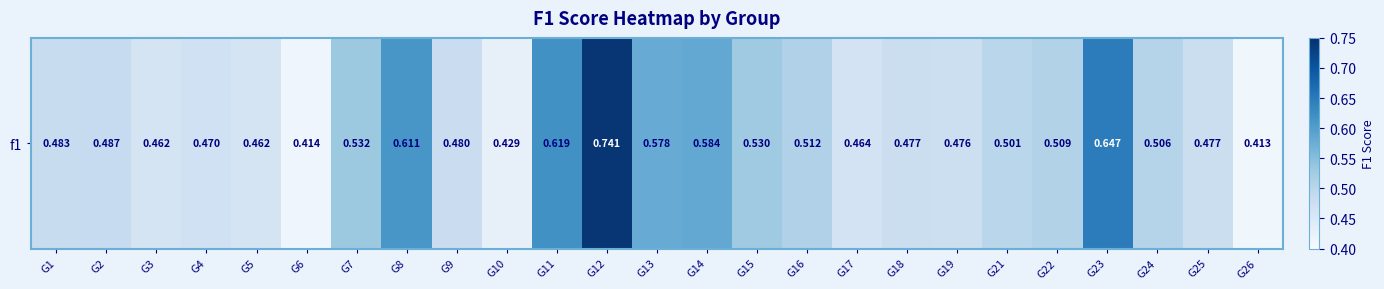

Rank the categories by value from highest to lowest.

G12, G23, G11, G8, G14, G13, G7, G15, G16, G22, G24, G21, G2, G1, G9, G18, G25, G19, G4, G17, G5, G3, G10, G6, G26